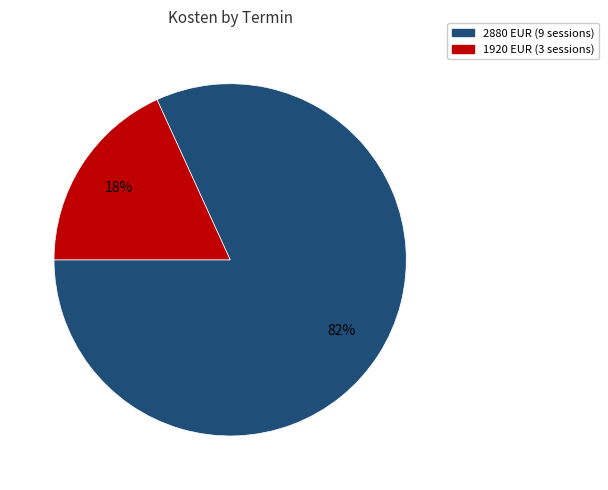

Is there any slice that represents more than half of the pie?

Yes